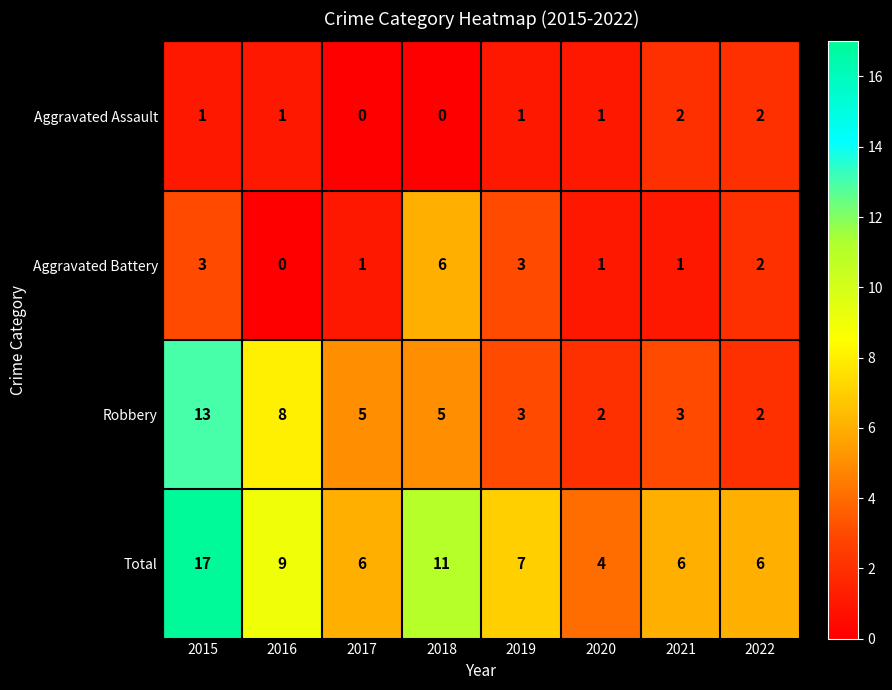

The value of Aggravated Battery at 2017 is 1. True or false?

True